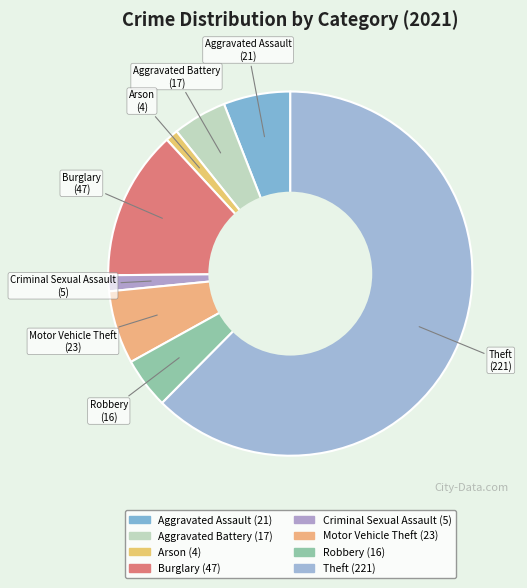

Do Arson and Aggravated Battery together represent more than half of the pie?

No